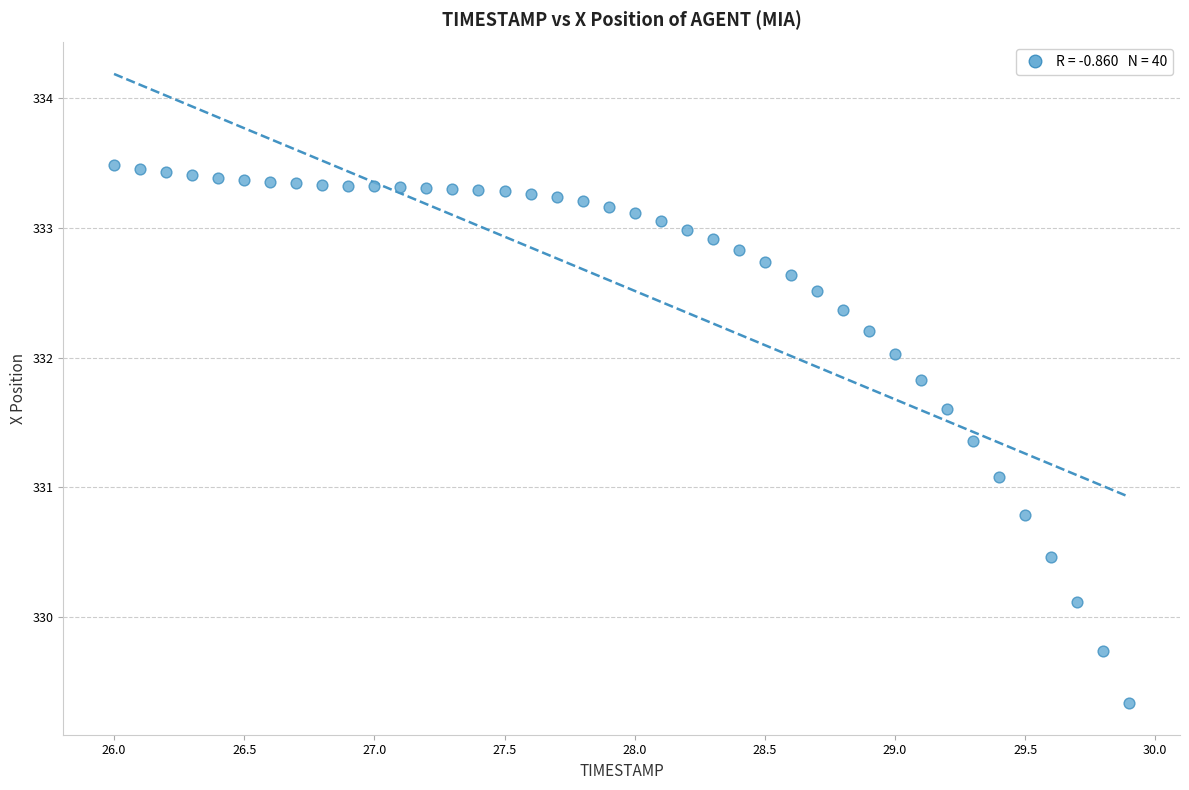

What Y value in the scatter plot is closest to 331?

331.1